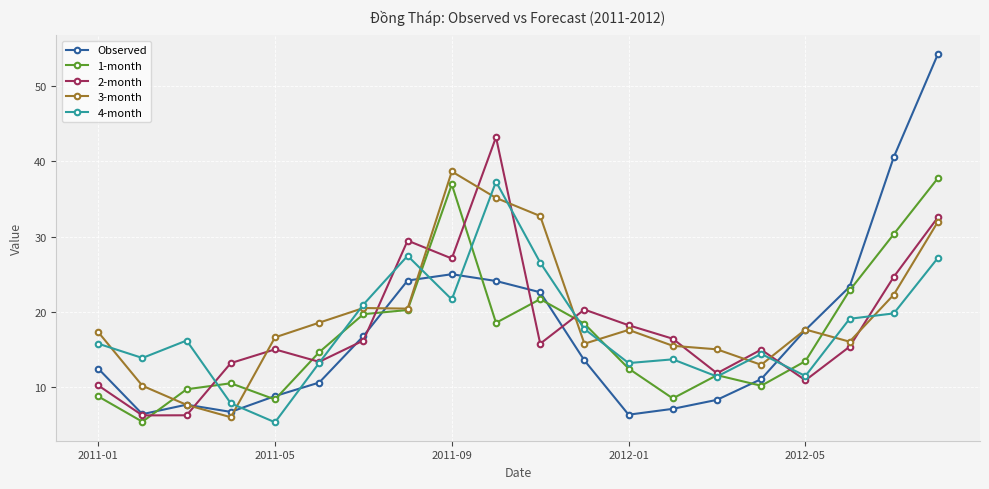

What is the minimum value for Observed?

6.4